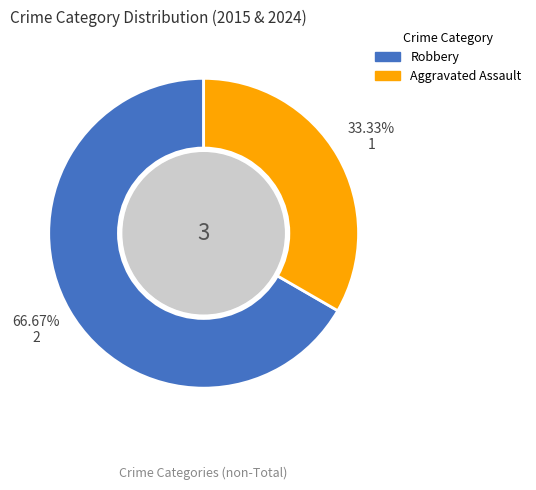

To the nearest percent, what is the difference between the Robbery and Aggravated Assault slice percentages?

33%